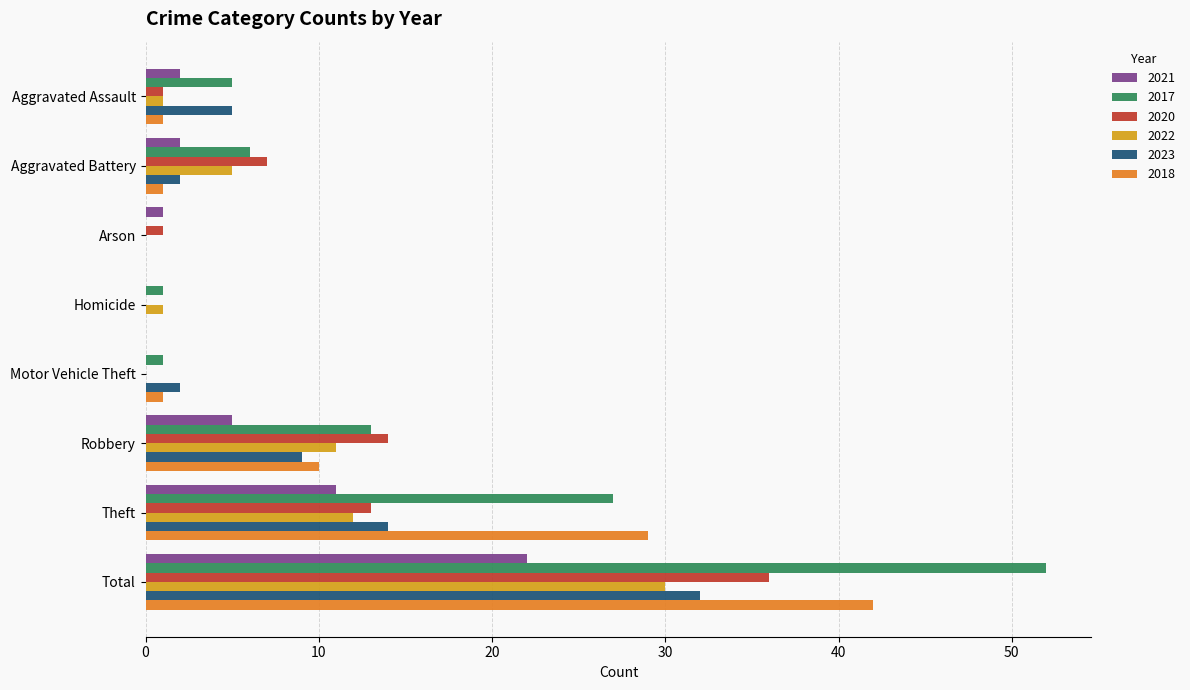

What is the sum of all 2017 values?

105